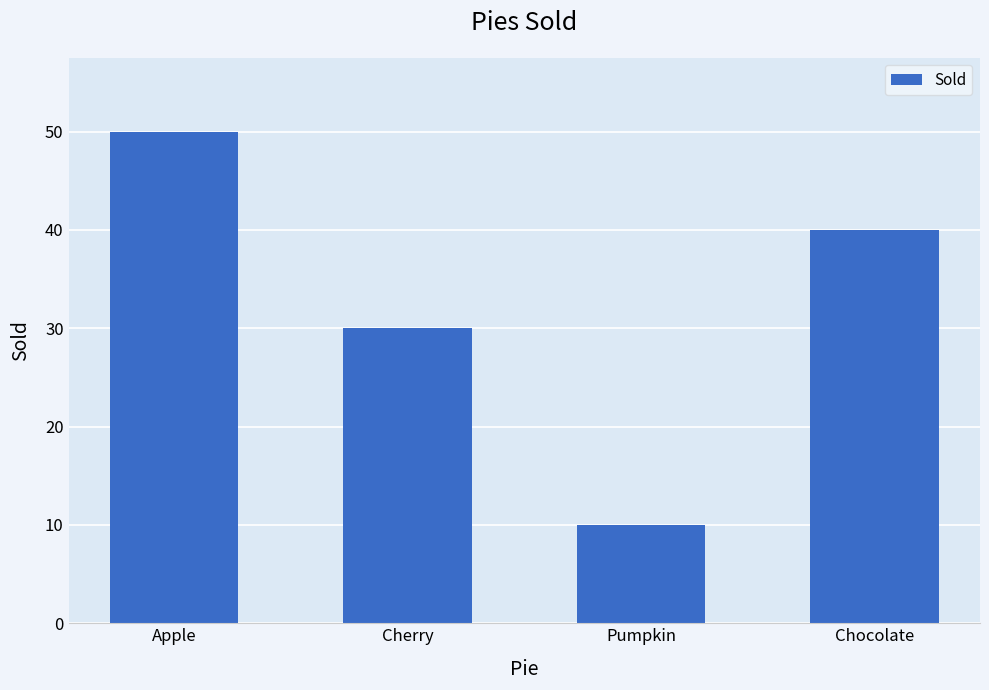

Where is the data nearest to the value 30?

Cherry